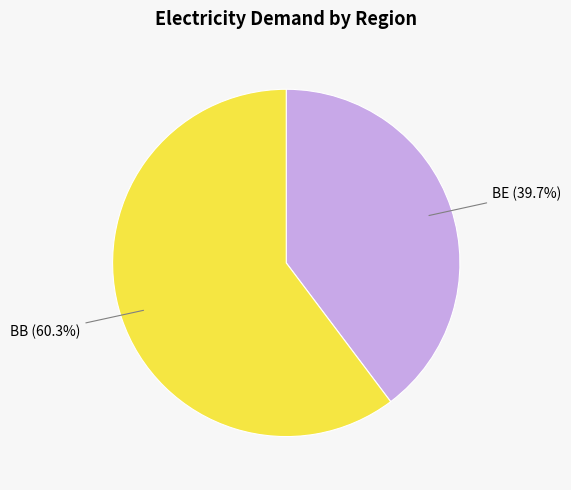

Is there a majority slice in this chart?

Yes